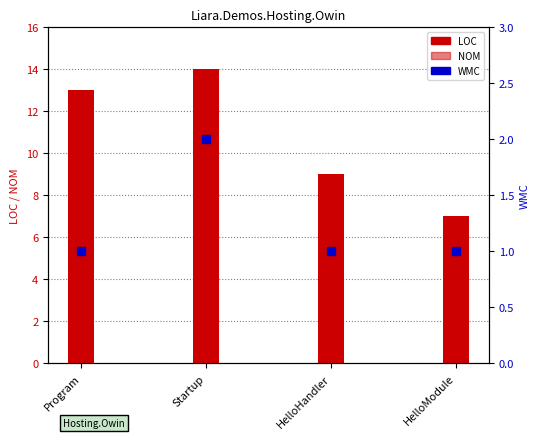

What is the total value across all series at HelloHandler?

11